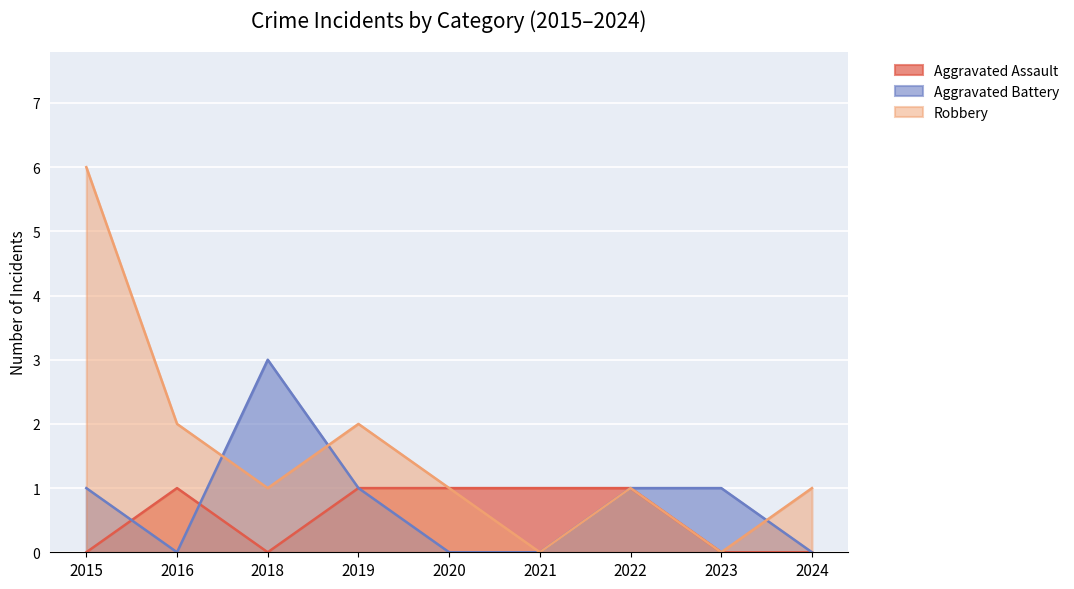

What is the difference between the Aggravated Battery values at 2024 and 2023?

1